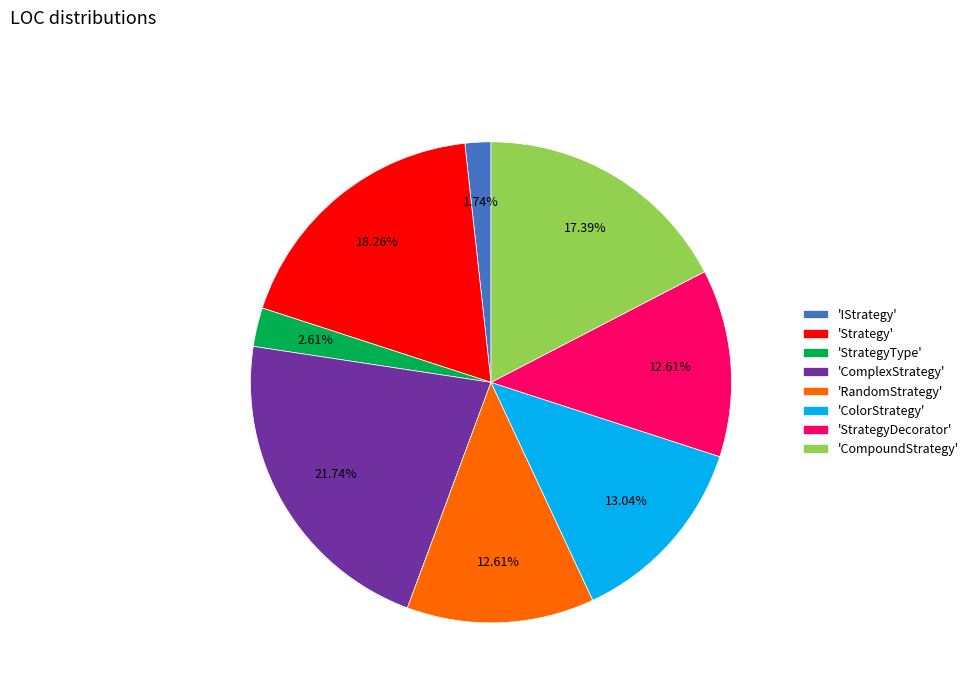

Do 'StrategyDecorator' and 'ComplexStrategy' together represent more than half of the pie?

No